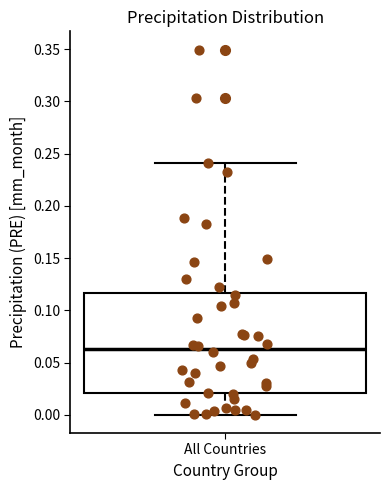

Transcribe this box plot: give where the median line is, the range the box spans, and where the two whiskers end, as read against the y-axis. The values are not printed on the chart, so give them approximately, as read against the axis.

median 0.065, box 0.020 to 0.115, whiskers 0.000 to 0.240